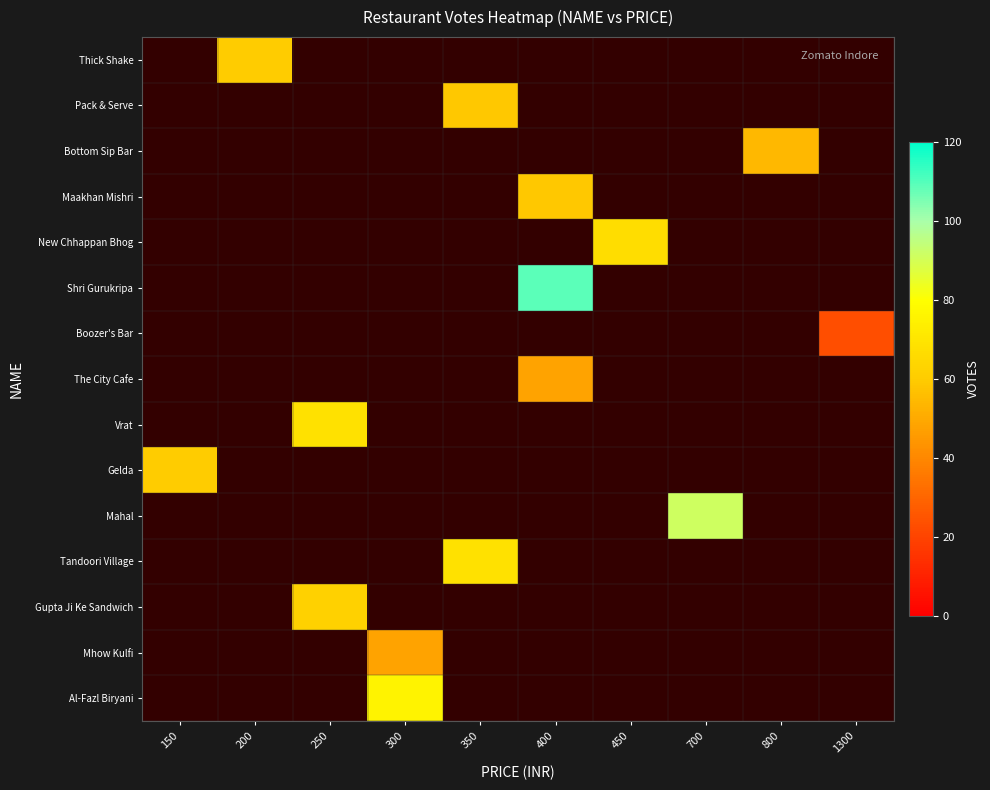

Count the number of data series in this chart.

15